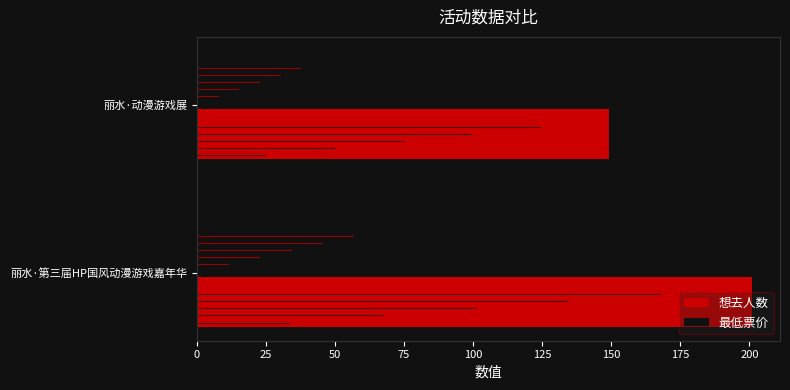

At which label is 最低票价 closest to 56?

丽水·动漫游戏展